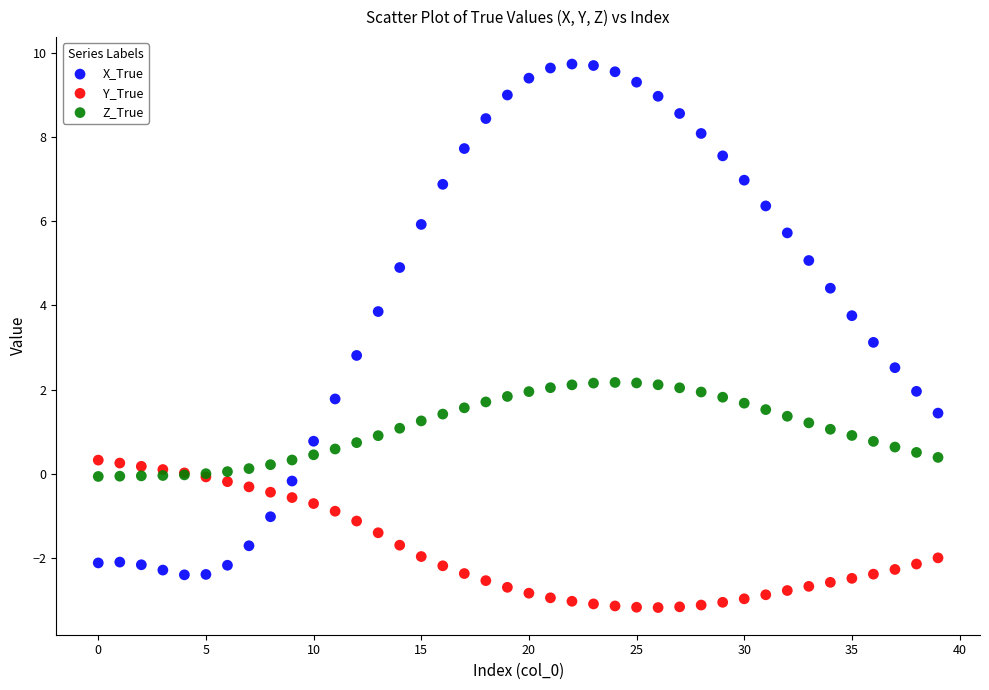

Which series has the largest Y range (max minus min)?

X_True